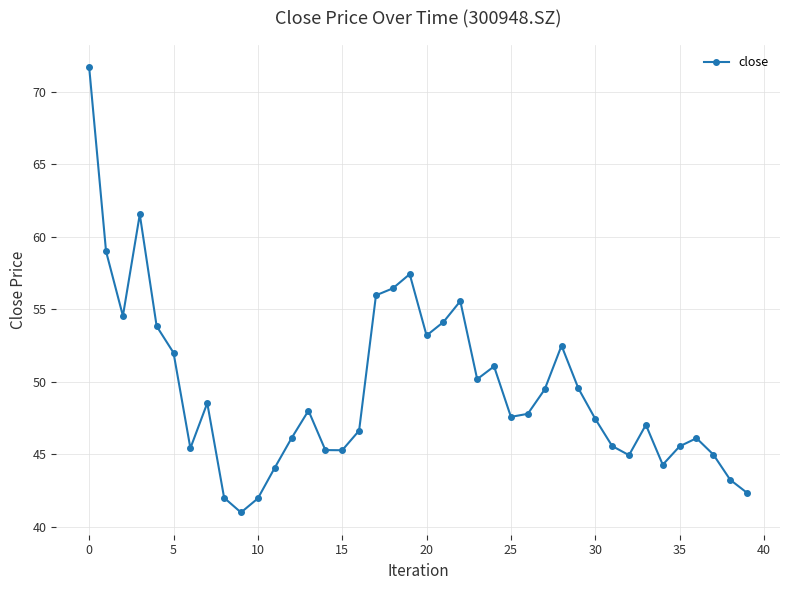

What is the value of the 21st point from the left?

53.2